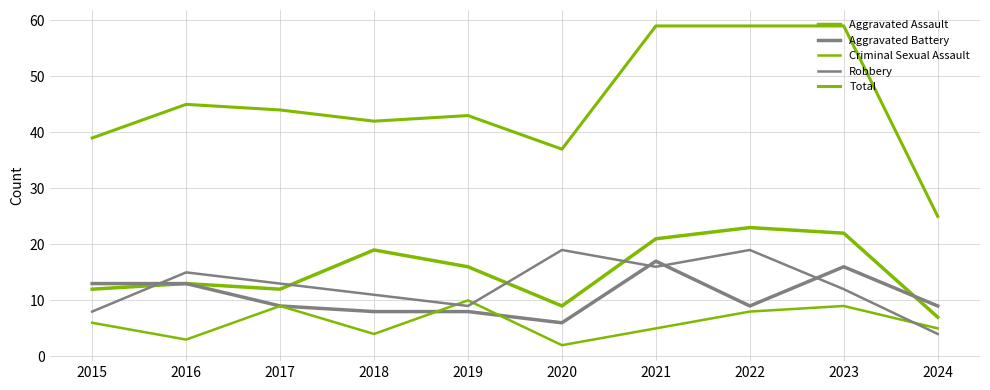

True or false: Aggravated Assault has more than 2 interior local peaks.

True